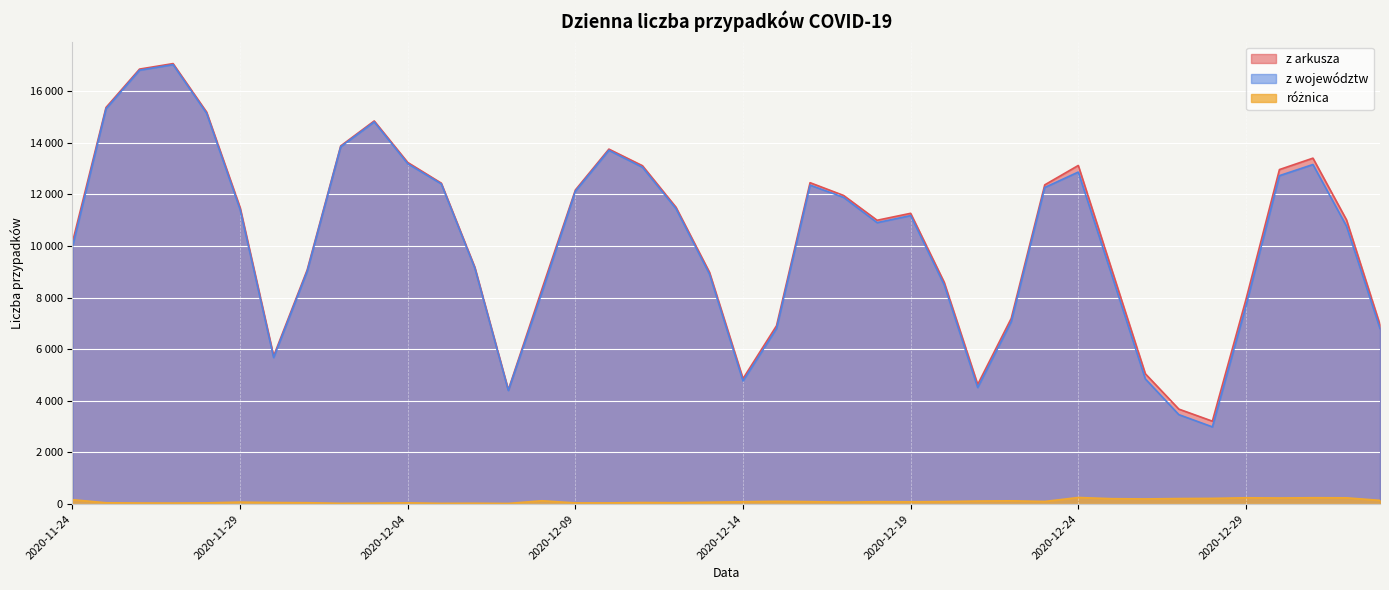

What is the sum of all z województw values?

409849